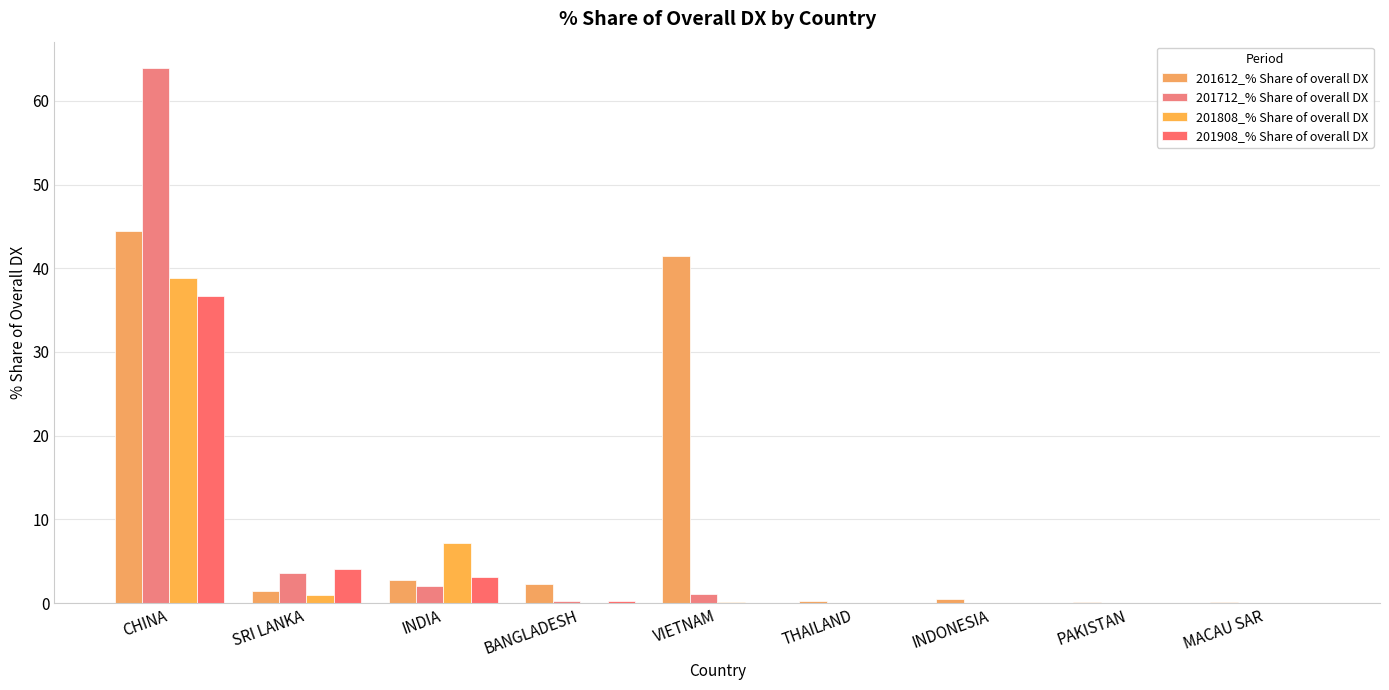

What is the sum of all 201712_% Share of overall DX values?

70.8